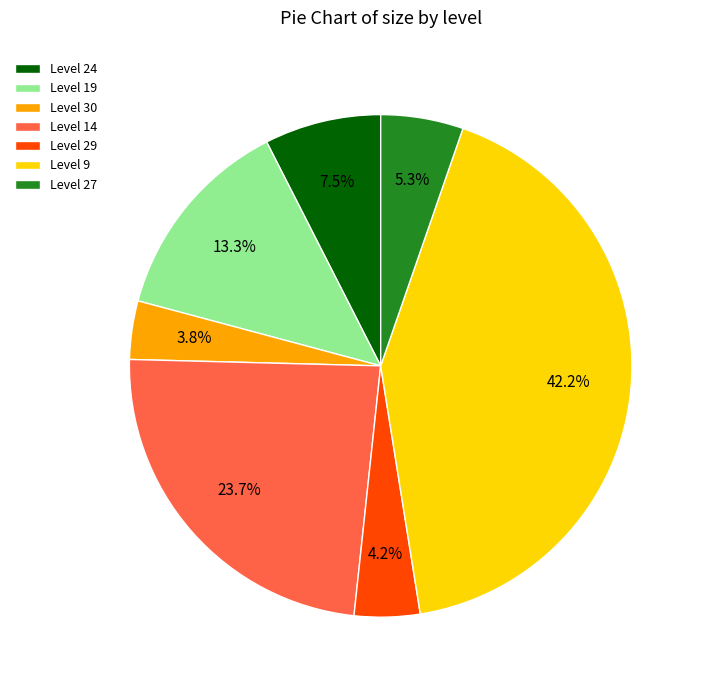

Is there a majority slice in this chart?

No